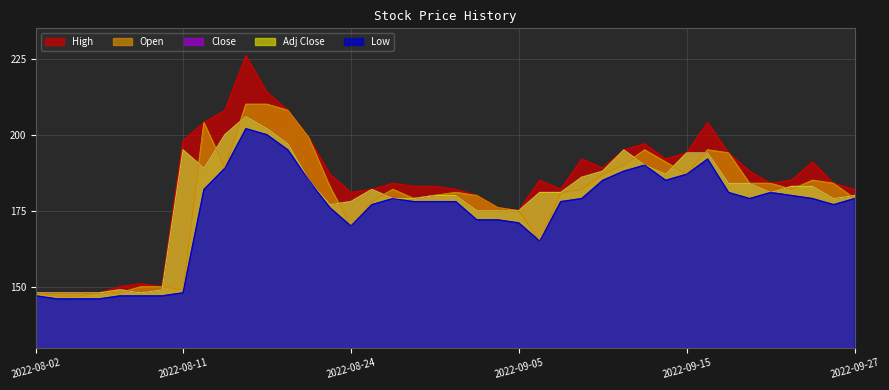

What are all the series names shown in the legend?

High, Open, Close, Low, Adj Close